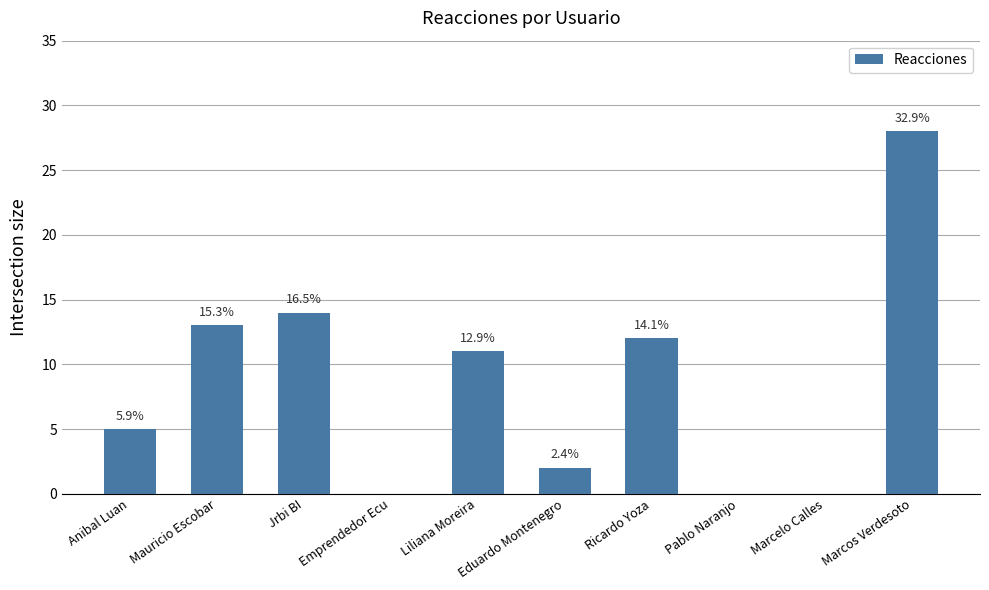

Count the number of categories in the chart.

10